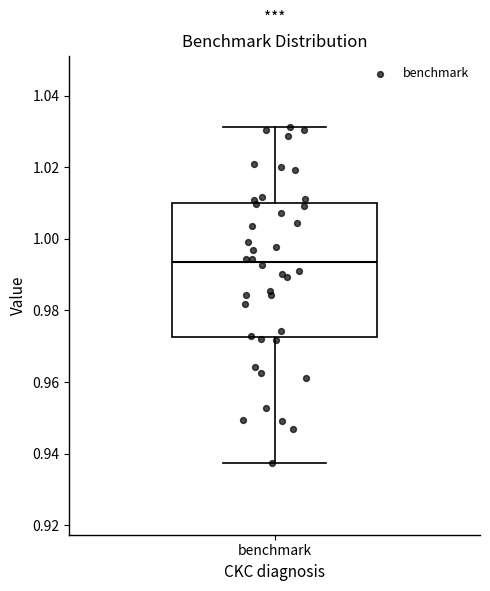

Transcribe this box plot: give where the median line is, the range the box spans, and where the two whiskers end, as read against the y-axis. The values are not printed on the chart, so give them approximately, as read against the axis.

median 0.994, box 0.972 to 1.010, whiskers 0.938 to 1.032